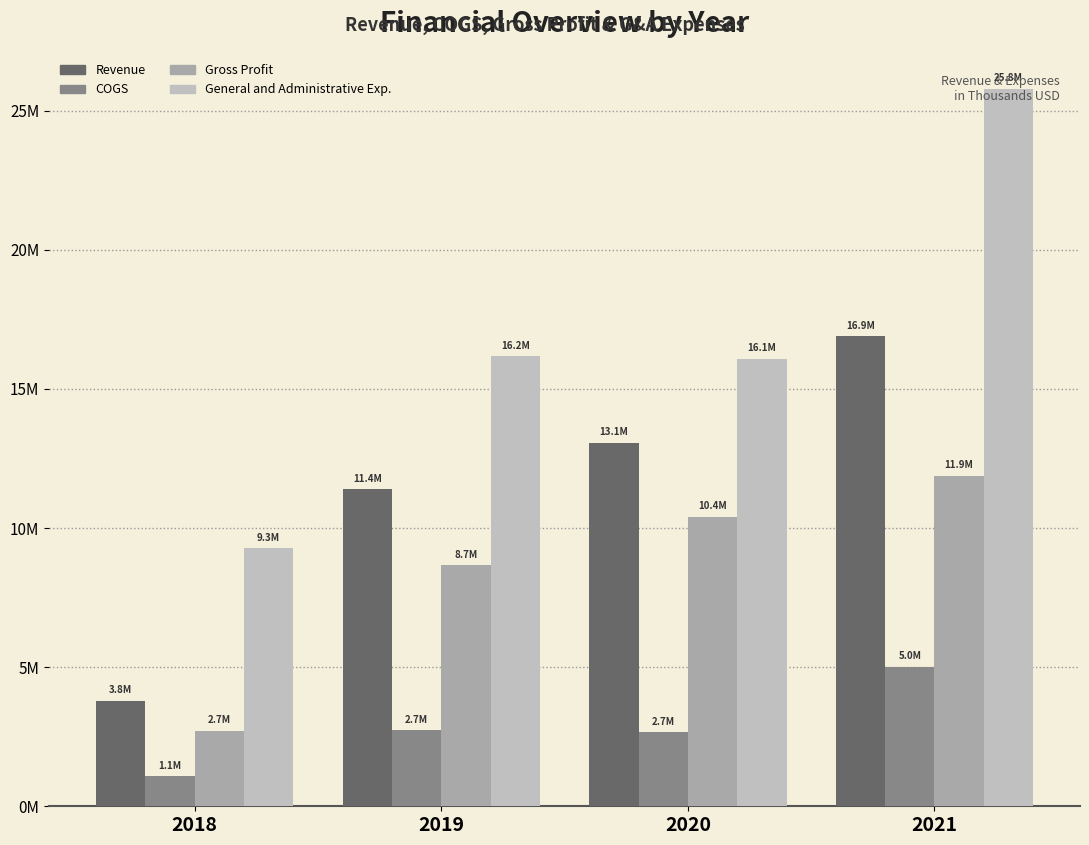

Are the bars horizontal?

No